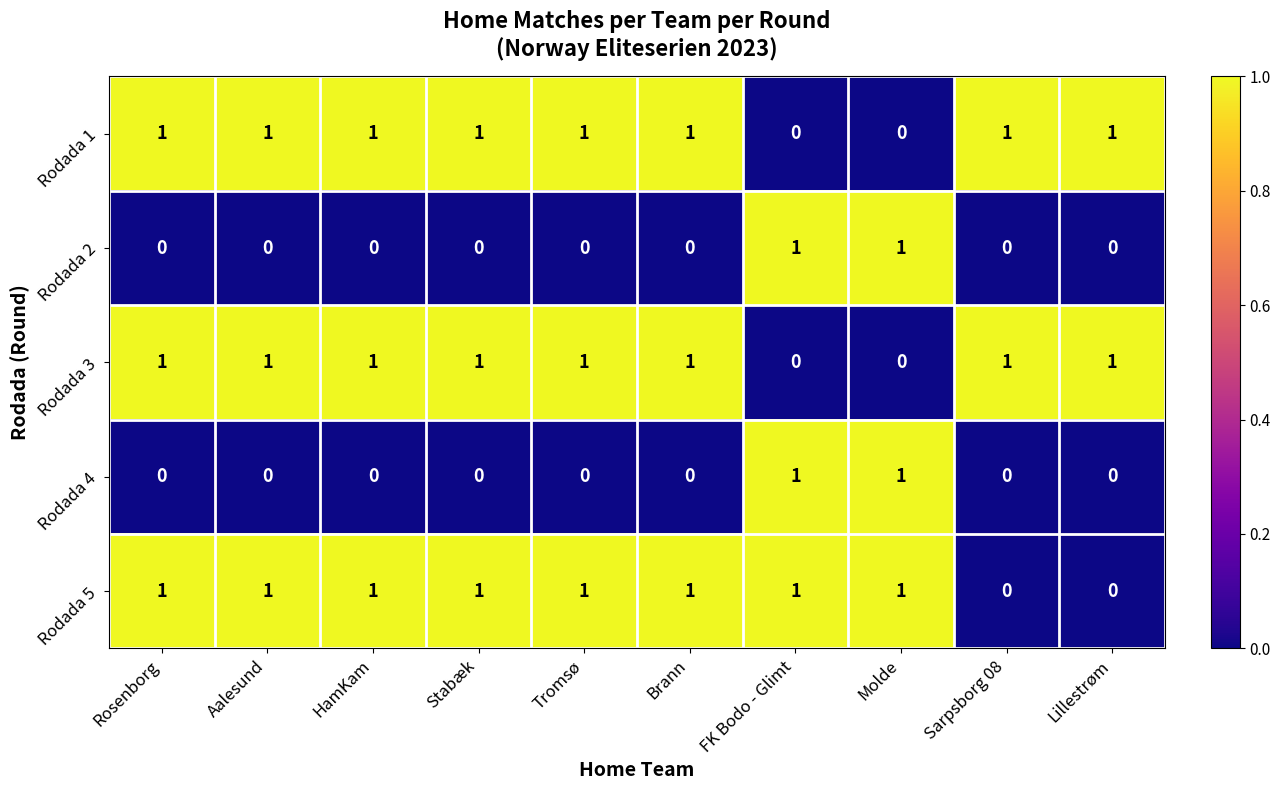

Is it true that Rodada 4 equals 1 at FK Bodo - Glimt?

True